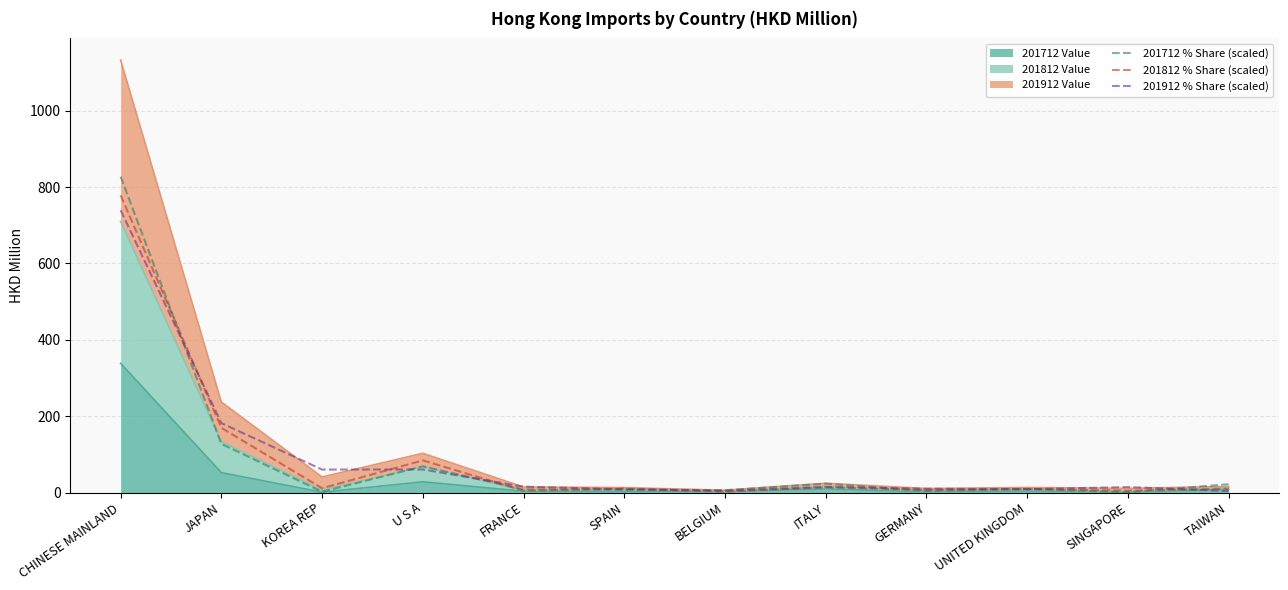

The 201812 % Share (scaled) series shows 778.6 at CHINESE MAINLAND. True or false?

True